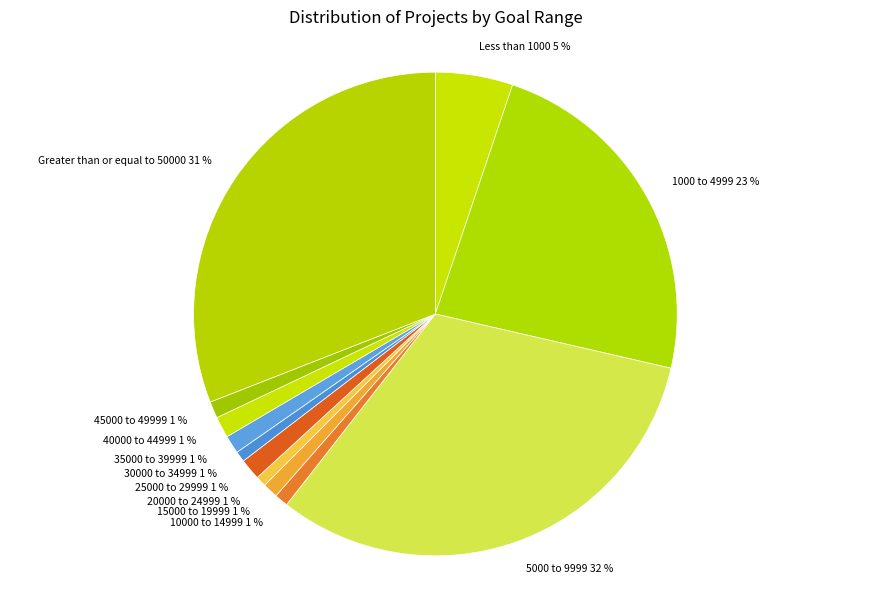

How many segments does this pie chart have?

12